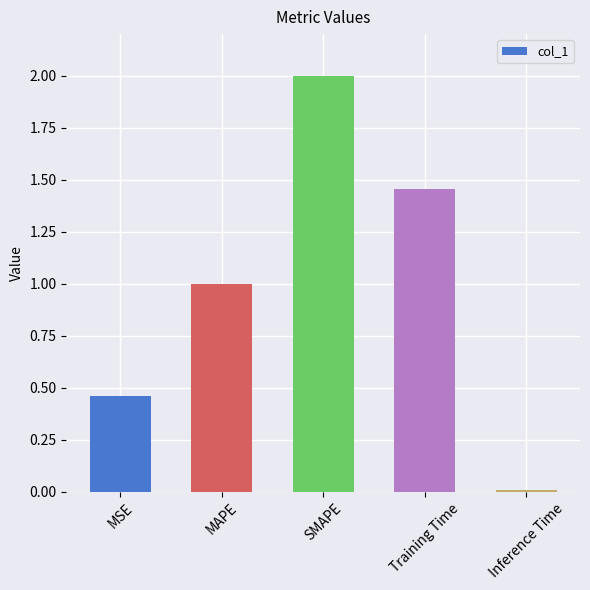

Approximately how many times larger is the value at SMAPE compared to Training Time?

1.4